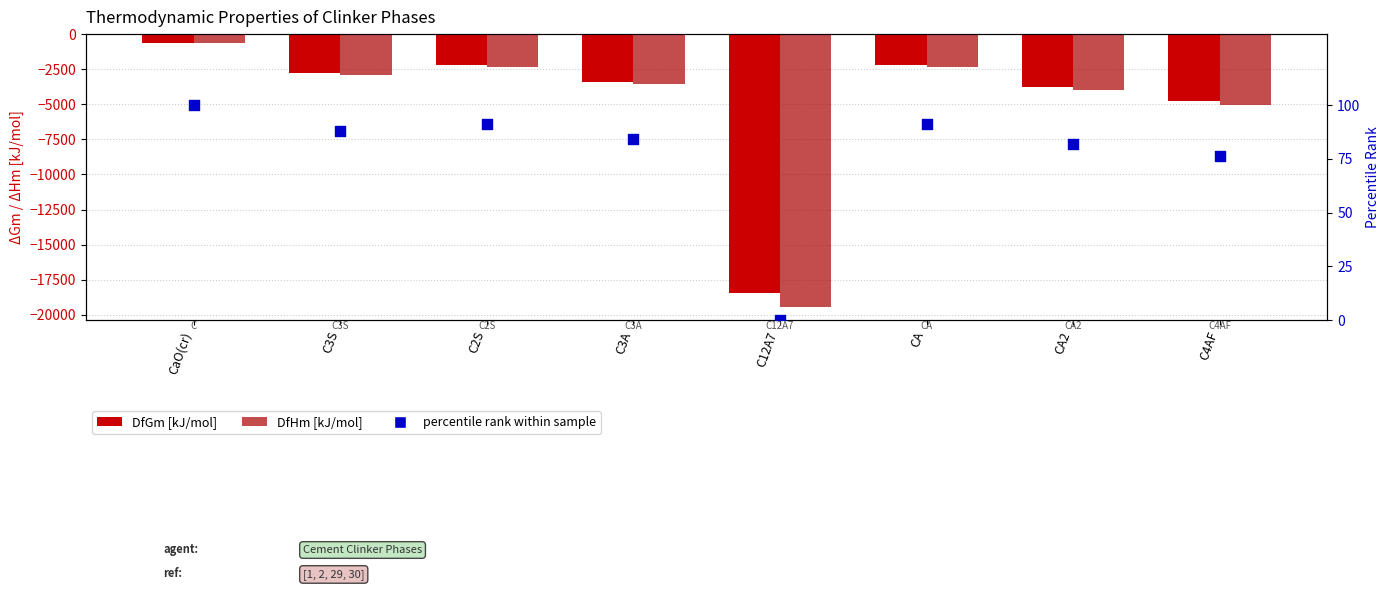

What is the total value across all series at C3A?

-6858.9